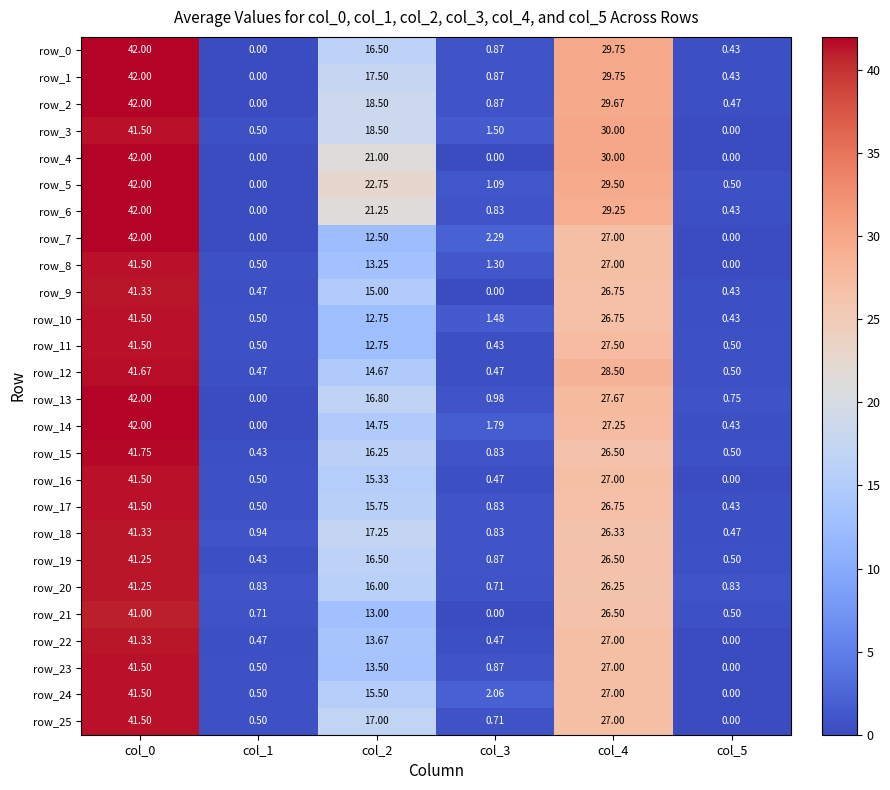

Reading left to right, transcribe all the data shown in this chart.

row_0: col_0=42.0	col_1=0.0	col_2=16.5	col_3=0.9	col_4=29.8	col_5=0.4
row_1: col_0=42.0	col_1=0.0	col_2=17.5	col_3=0.9	col_4=29.8	col_5=0.4
row_2: col_0=42.0	col_1=0.0	col_2=18.5	col_3=0.9	col_4=29.7	col_5=0.5
row_3: col_0=41.5	col_1=0.5	col_2=18.5	col_3=1.5	col_4=30.0	col_5=0.0
row_4: col_0=42.0	col_1=0.0	col_2=21.0	col_3=0.0	col_4=30.0	col_5=0.0
row_5: col_0=42.0	col_1=0.0	col_2=22.8	col_3=1.1	col_4=29.5	col_5=0.5
row_6: col_0=42.0	col_1=0.0	col_2=21.2	col_3=0.8	col_4=29.2	col_5=0.4
row_7: col_0=42.0	col_1=0.0	col_2=12.5	col_3=2.3	col_4=27.0	col_5=0.0
row_8: col_0=41.5	col_1=0.5	col_2=13.2	col_3=1.3	col_4=27.0	col_5=0.0
row_9: col_0=41.3	col_1=0.5	col_2=15.0	col_3=0.0	col_4=26.8	col_5=0.4
row_10: col_0=41.5	col_1=0.5	col_2=12.8	col_3=1.5	col_4=26.8	col_5=0.4
row_11: col_0=41.5	col_1=0.5	col_2=12.8	col_3=0.4	col_4=27.5	col_5=0.5
row_12: col_0=41.7	col_1=0.5	col_2=14.7	col_3=0.5	col_4=28.5	col_5=0.5
row_13: col_0=42.0	col_1=0.0	col_2=16.8	col_3=1.0	col_4=27.7	col_5=0.8
row_14: col_0=42.0	col_1=0.0	col_2=14.8	col_3=1.8	col_4=27.2	col_5=0.4
row_15: col_0=41.8	col_1=0.4	col_2=16.2	col_3=0.8	col_4=26.5	col_5=0.5
row_16: col_0=41.5	col_1=0.5	col_2=15.3	col_3=0.5	col_4=27.0	col_5=0.0
row_17: col_0=41.5	col_1=0.5	col_2=15.8	col_3=0.8	col_4=26.8	col_5=0.4
row_18: col_0=41.3	col_1=0.9	col_2=17.2	col_3=0.8	col_4=26.3	col_5=0.5
row_19: col_0=41.2	col_1=0.4	col_2=16.5	col_3=0.9	col_4=26.5	col_5=0.5
row_20: col_0=41.2	col_1=0.8	col_2=16.0	col_3=0.7	col_4=26.2	col_5=0.8
row_21: col_0=41.0	col_1=0.7	col_2=13.0	col_3=0.0	col_4=26.5	col_5=0.5
row_22: col_0=41.3	col_1=0.5	col_2=13.7	col_3=0.5	col_4=27.0	col_5=0.0
row_23: col_0=41.5	col_1=0.5	col_2=13.5	col_3=0.9	col_4=27.0	col_5=0.0
row_24: col_0=41.5	col_1=0.5	col_2=15.5	col_3=2.1	col_4=27.0	col_5=0.0
row_25: col_0=41.5	col_1=0.5	col_2=17.0	col_3=0.7	col_4=27.0	col_5=0.0